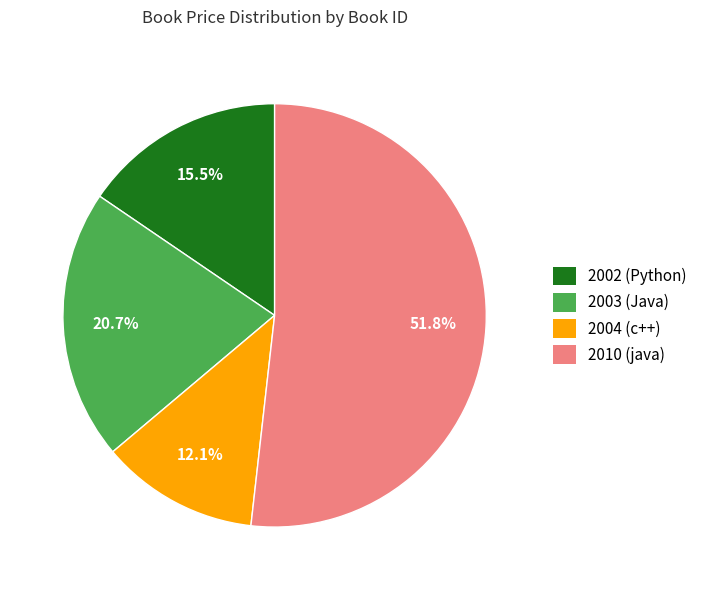

Is it true that 2002 (Python) is 29% of the pie?

False